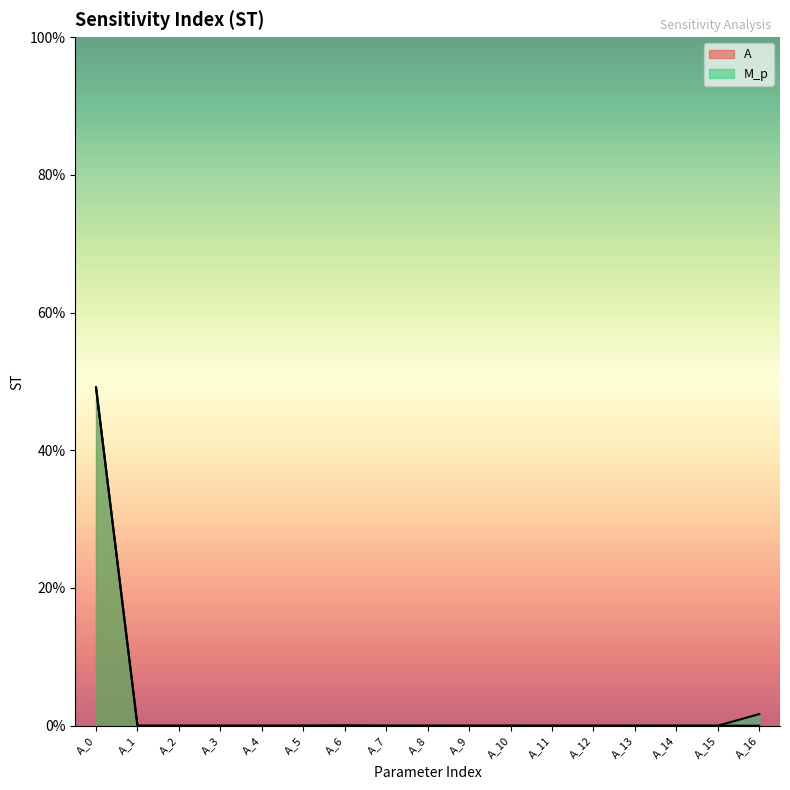

True or false: A has more than 1 points higher than both neighbors.

False